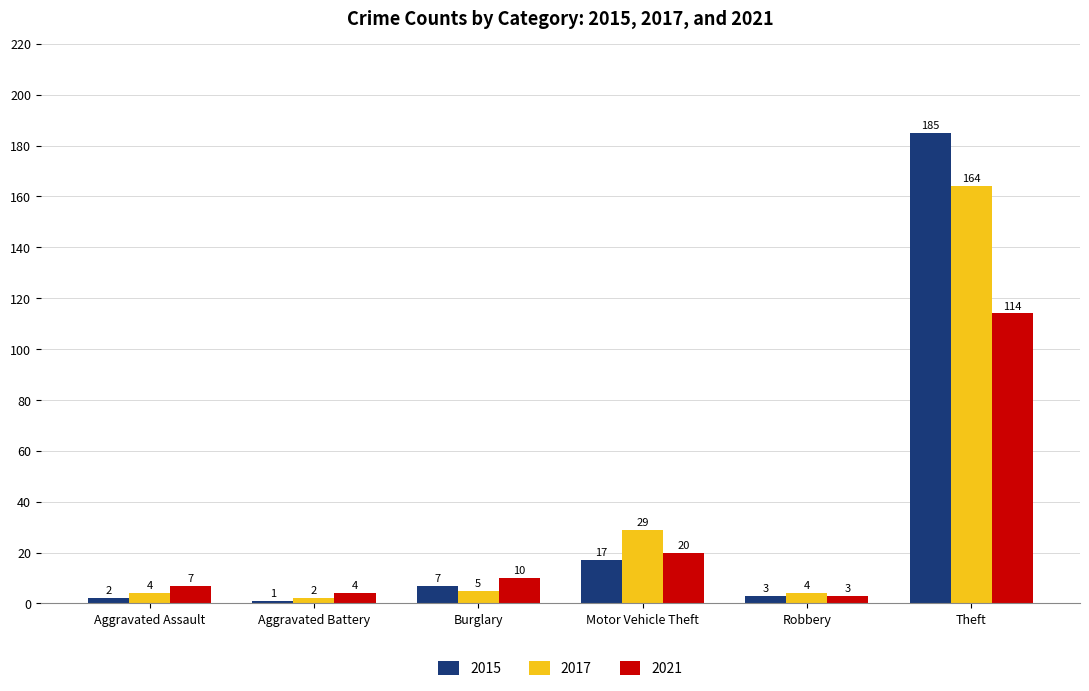

Is the value of 2017 at Burglary greater than the value of 2015 at Theft?

No